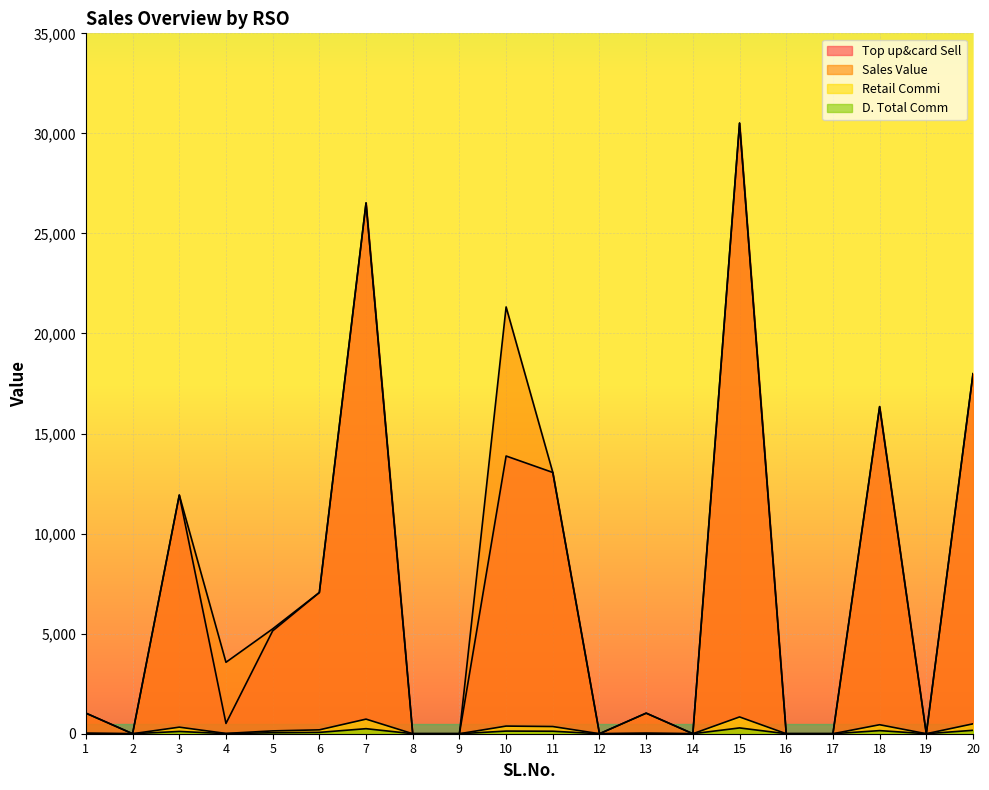

At which label does Retail Commi first exceed 28?

1